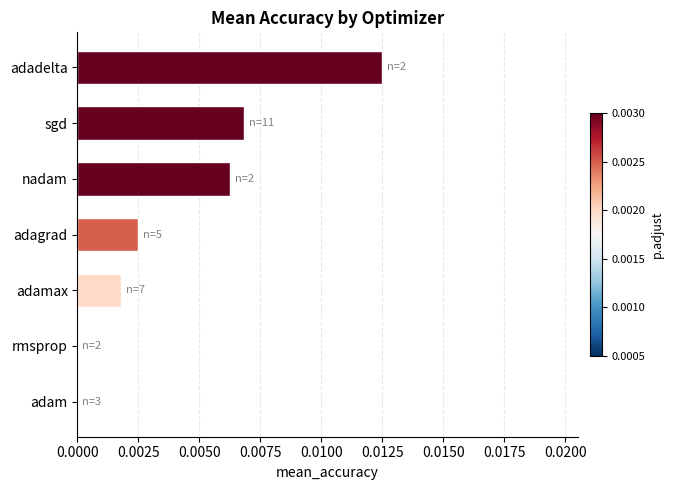

Which category has the highest value across all series?

adadelta